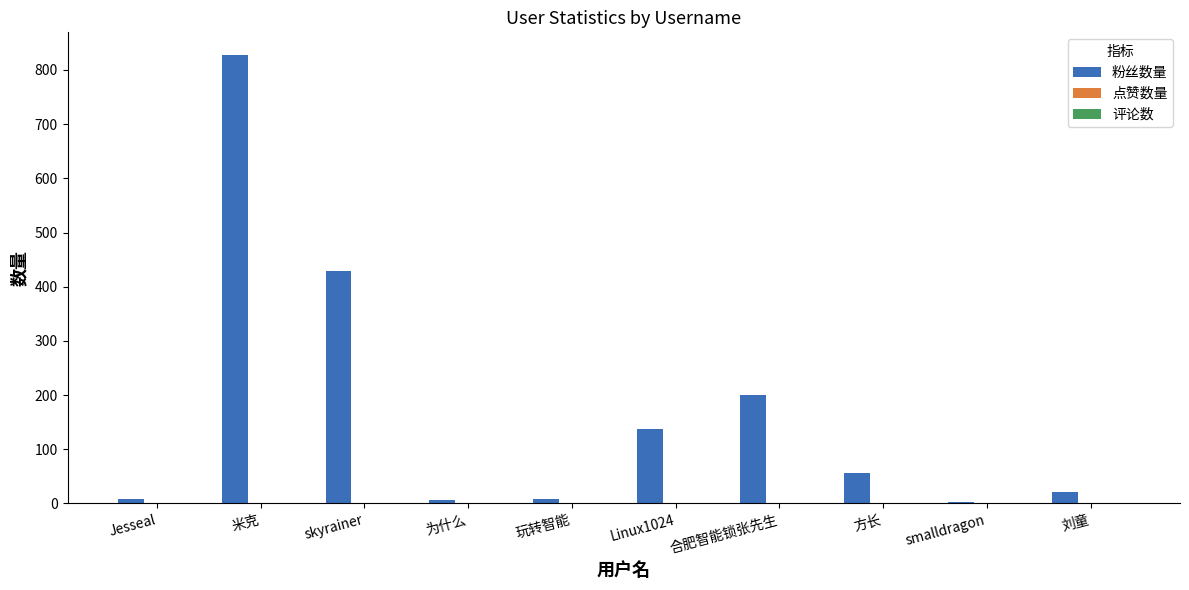

What is the spread (max minus min) of values at skyrainer?

429